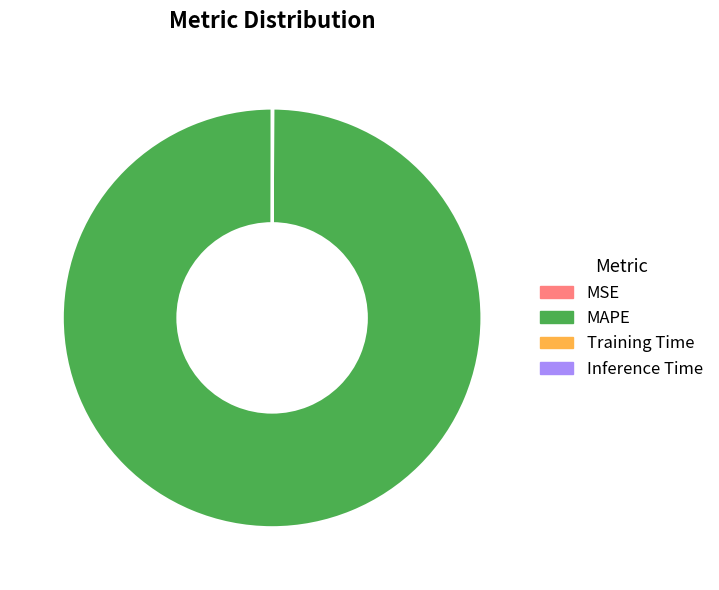

Which category has the biggest portion of the pie?

MAPE